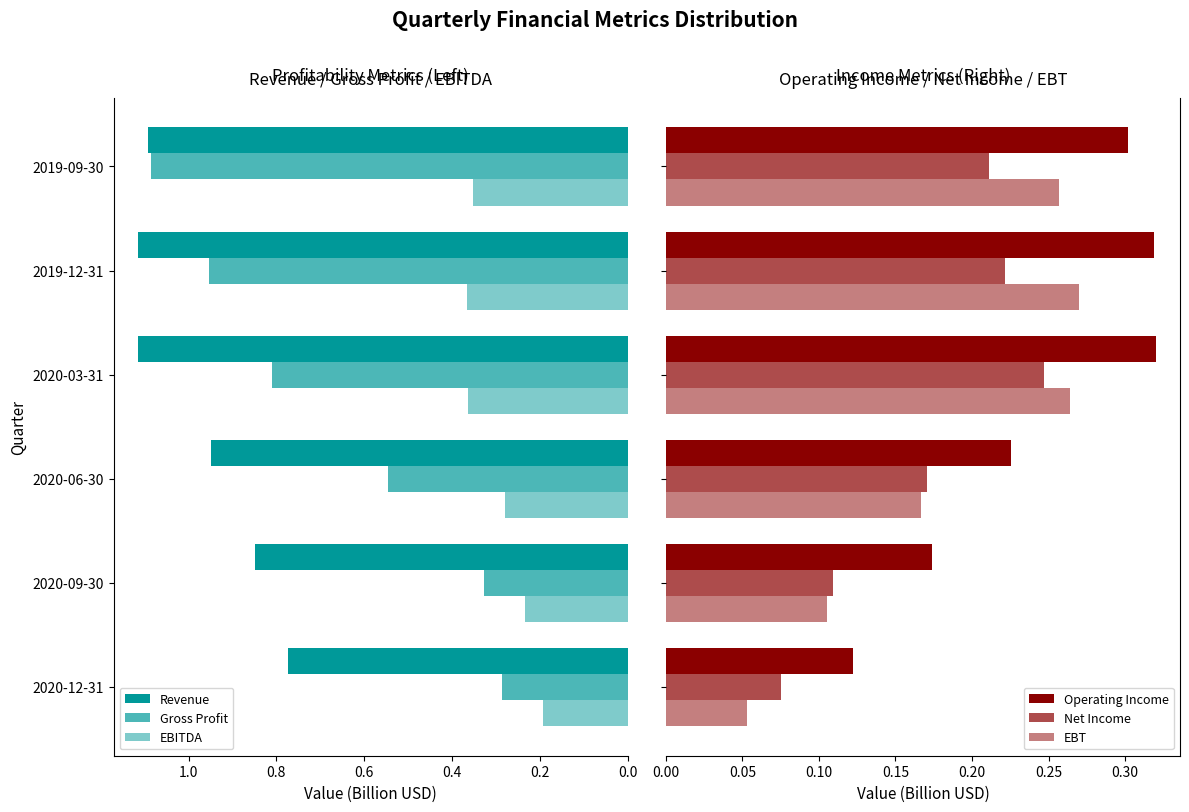

Which series has the largest total across all categories?

Revenue